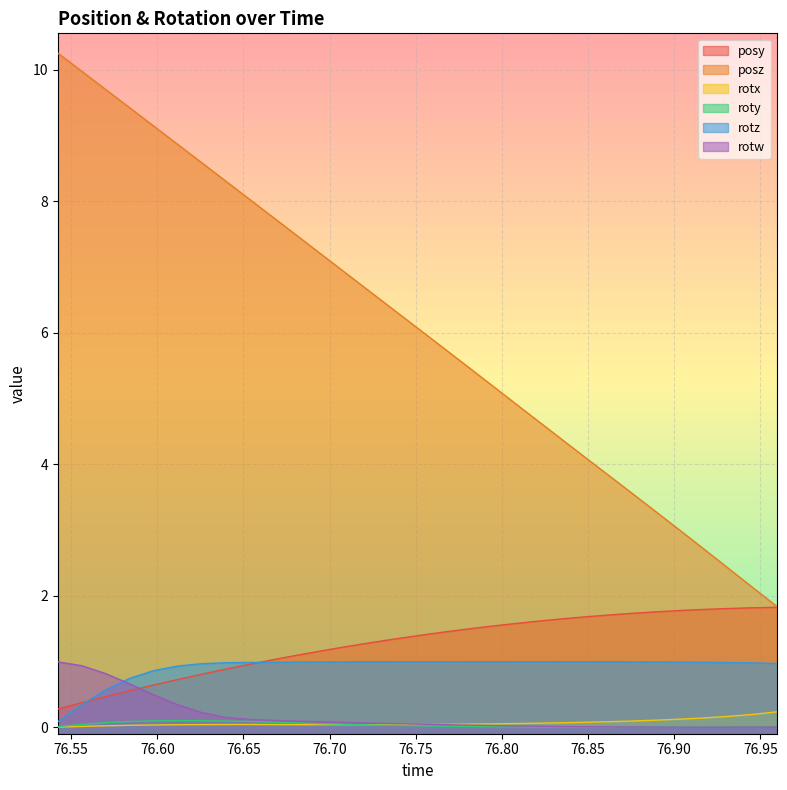

At how many categories does at least one series exceed 8?

9